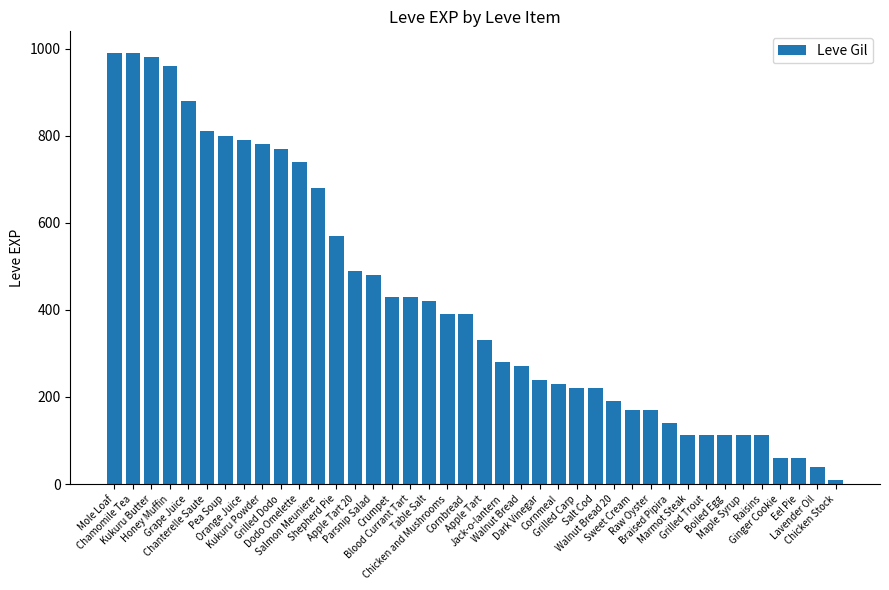

What is the maximum value shown in the chart?

990